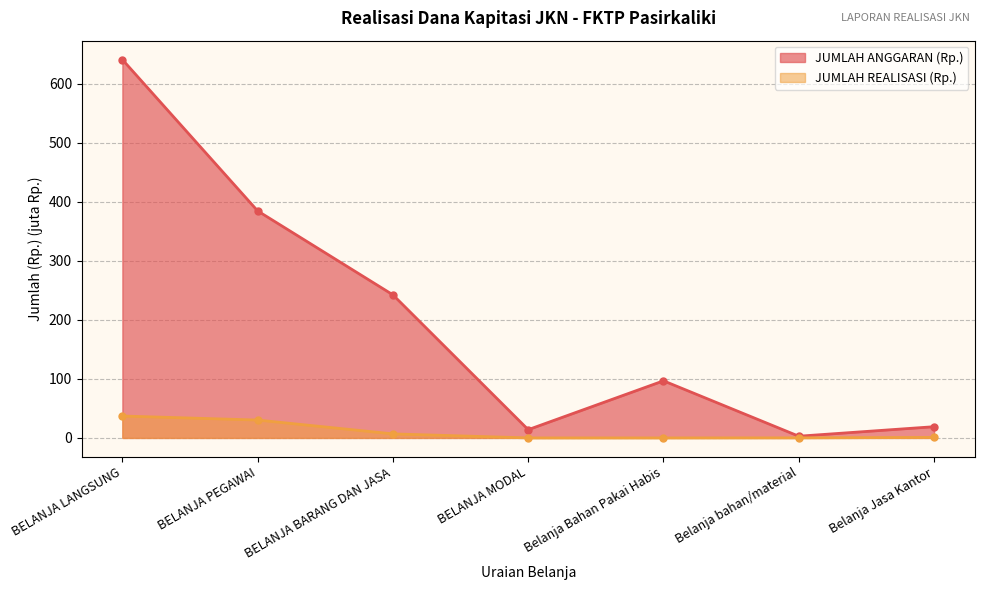

Which series has the largest total across all categories?

JUMLAH ANGGARAN (Rp.)